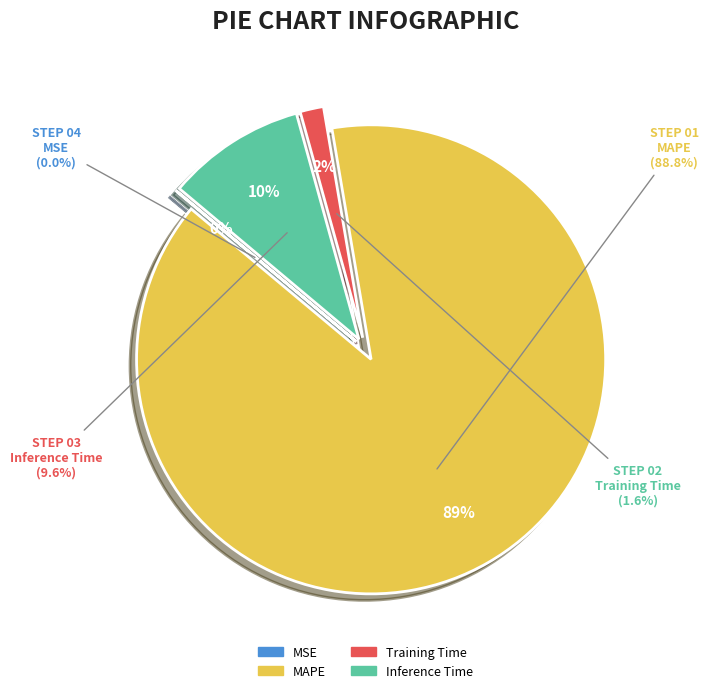

What percentage is the MAPE slice, to the nearest percent?

89%